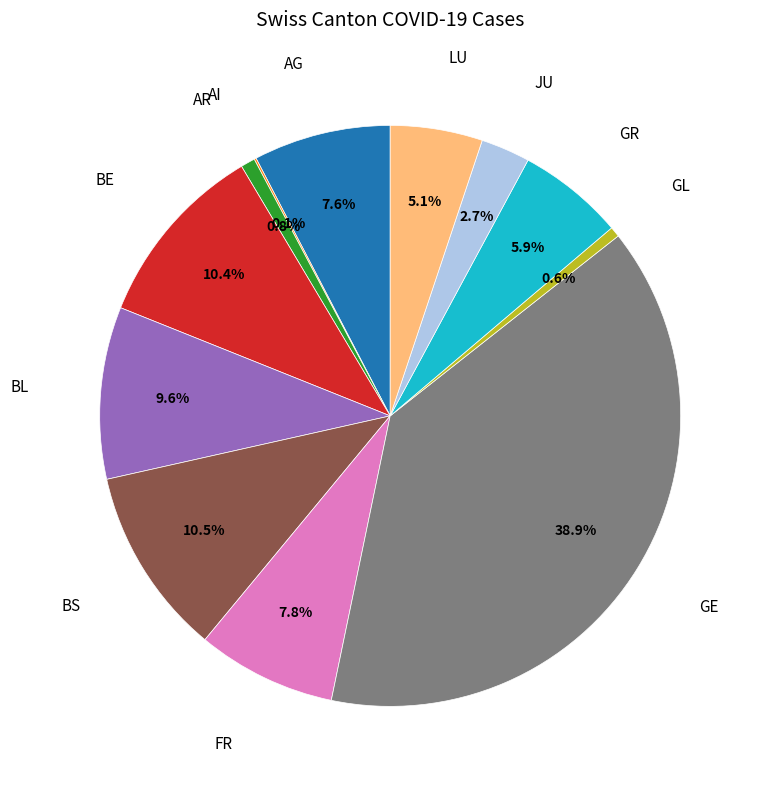

Is there any slice that represents more than half of the pie?

No